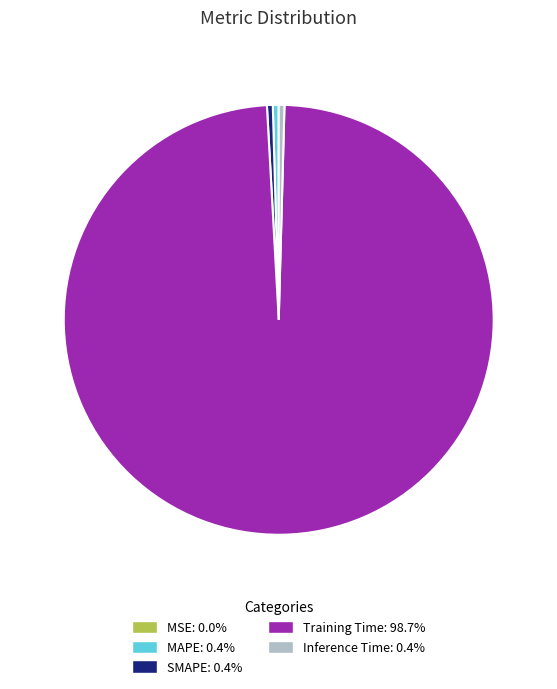

Which slice represents more than half of the pie?

Training Time